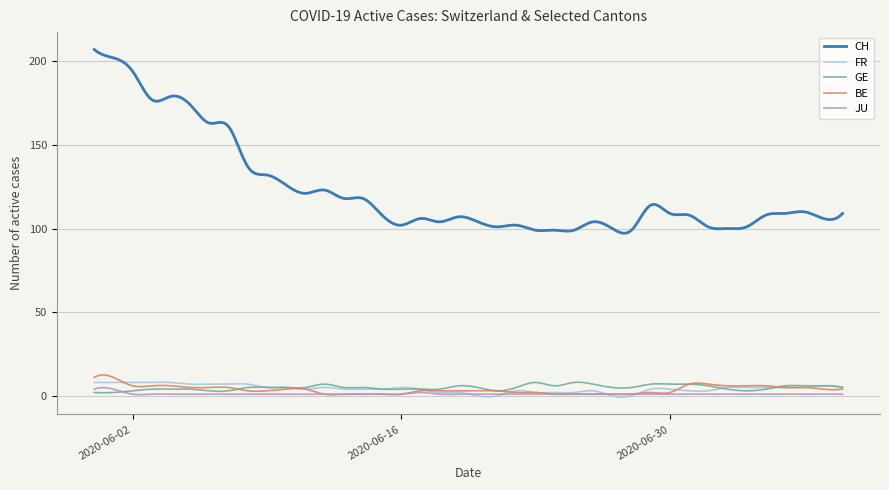

What is the maximum value shown in the chart?

207.0